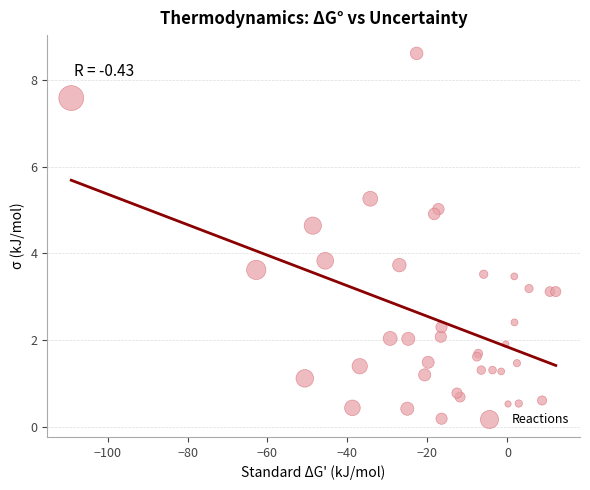

What Y value in the scatter plot is closest to 4?

3.8